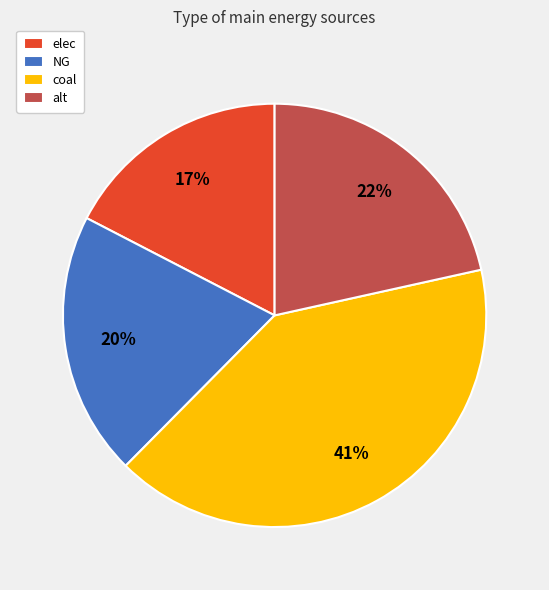

The elec slice represents 9% of the pie. True or false?

False